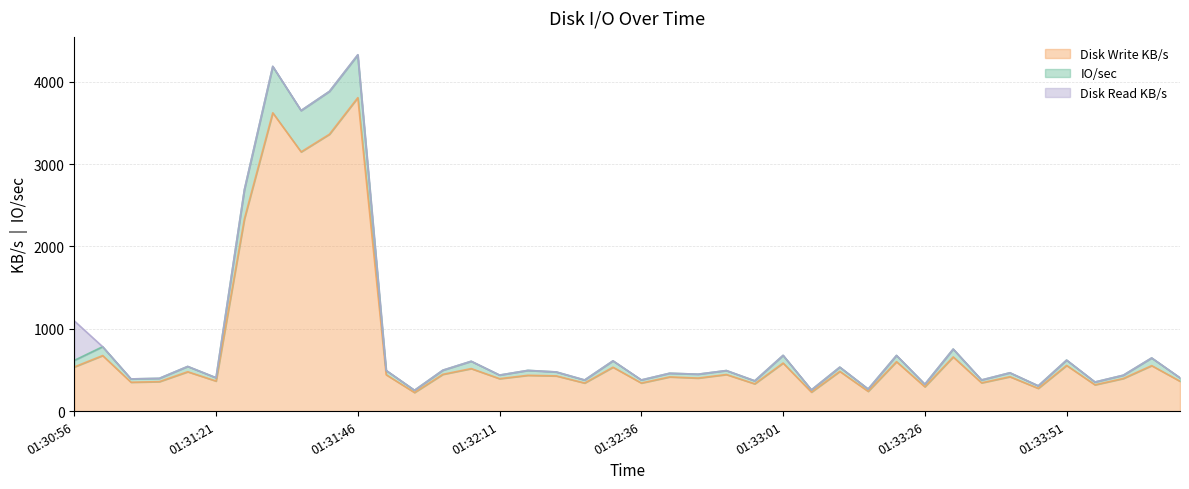

What is the lowest value of the Disk Write KB/s series?

225.6